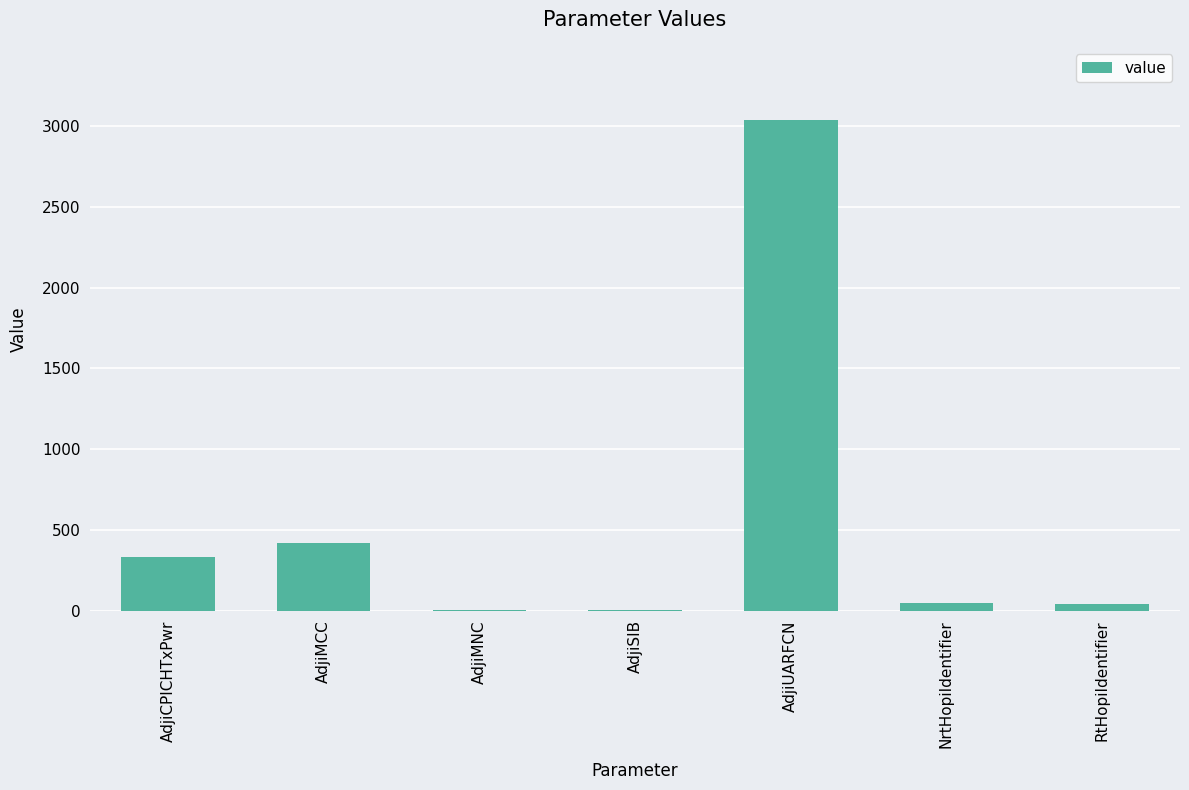

Between AdjiCPICHTxPwr and AdjiSIB, which is larger?

AdjiCPICHTxPwr